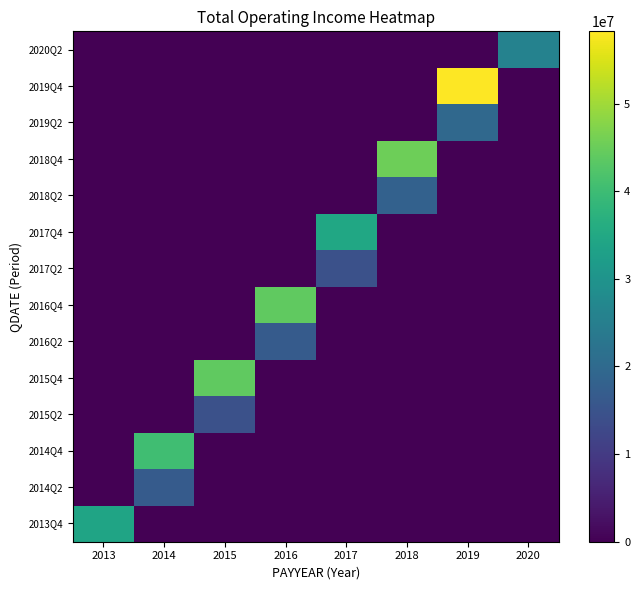

Reading right to left, what are all the values shown in this chart?

2013Q4: 2020=0.0	2019=0.0	2018=0.0	2017=0.0	2016=0.0	2015=0.0	2014=0.0	2013=33940146.6
2014Q2: 2020=0.0	2019=0.0	2018=0.0	2017=0.0	2016=0.0	2015=0.0	2014=16658851.8	2013=0.0
2014Q4: 2020=0.0	2019=0.0	2018=0.0	2017=0.0	2016=0.0	2015=0.0	2014=40484428.0	2013=0.0
2015Q2: 2020=0.0	2019=0.0	2018=0.0	2017=0.0	2016=0.0	2015=14462531.3	2014=0.0	2013=0.0
2015Q4: 2020=0.0	2019=0.0	2018=0.0	2017=0.0	2016=0.0	2015=44079787.7	2014=0.0	2013=0.0
2016Q2: 2020=0.0	2019=0.0	2018=0.0	2017=0.0	2016=16755447.1	2015=0.0	2014=0.0	2013=0.0
2016Q4: 2020=0.0	2019=0.0	2018=0.0	2017=0.0	2016=44050654.6	2015=0.0	2014=0.0	2013=0.0
2017Q2: 2020=0.0	2019=0.0	2018=0.0	2017=14355800.7	2016=0.0	2015=0.0	2014=0.0	2013=0.0
2017Q4: 2020=0.0	2019=0.0	2018=0.0	2017=34638157.1	2016=0.0	2015=0.0	2014=0.0	2013=0.0
2018Q2: 2020=0.0	2019=0.0	2018=18011694.9	2017=0.0	2016=0.0	2015=0.0	2014=0.0	2013=0.0
2018Q4: 2020=0.0	2019=0.0	2018=45363229.6	2017=0.0	2016=0.0	2015=0.0	2014=0.0	2013=0.0
2019Q2: 2020=0.0	2019=19782210.1	2018=0.0	2017=0.0	2016=0.0	2015=0.0	2014=0.0	2013=0.0
2019Q4: 2020=0.0	2019=58246498.0	2018=0.0	2017=0.0	2016=0.0	2015=0.0	2014=0.0	2013=0.0
2020Q2: 2020=25764003.5	2019=0.0	2018=0.0	2017=0.0	2016=0.0	2015=0.0	2014=0.0	2013=0.0